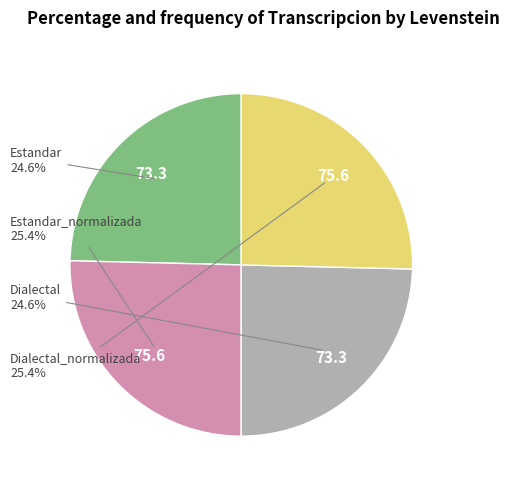

How many slices are in this pie chart?

4